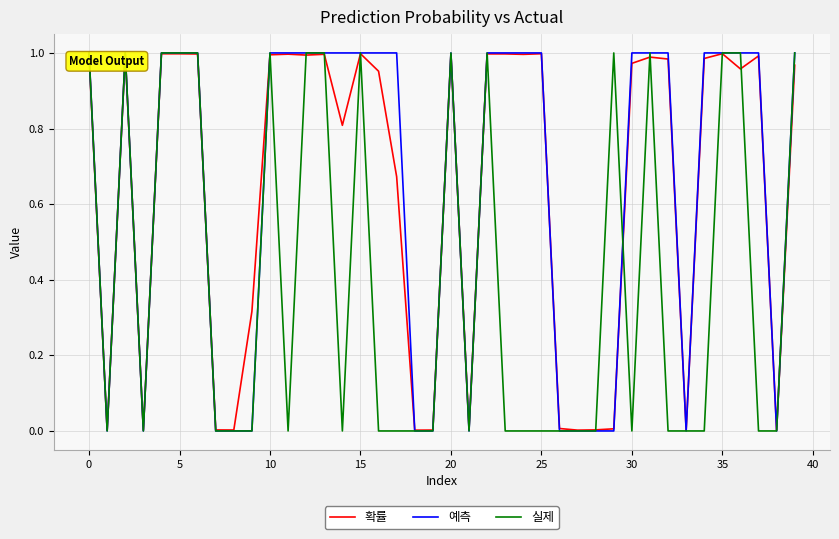

True or false: 실제 has a value of 1.0 at 10.

True